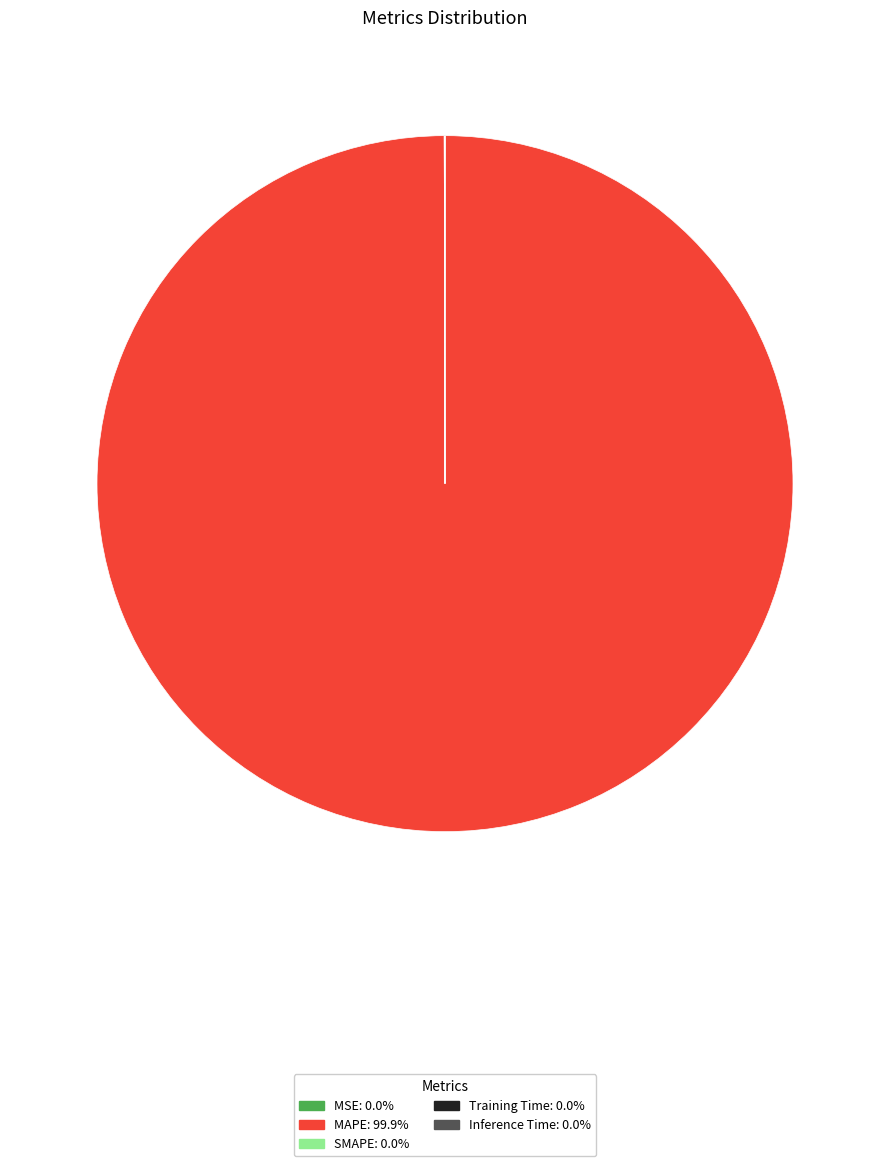

Which category has the biggest portion of the pie?

MAPE